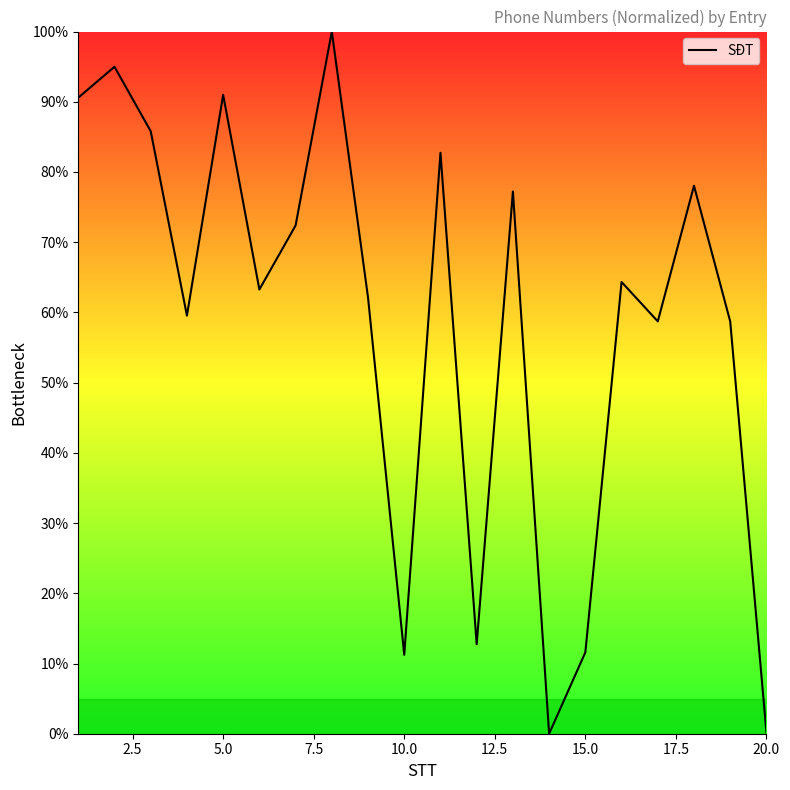

What is the greatest value displayed?

100.0